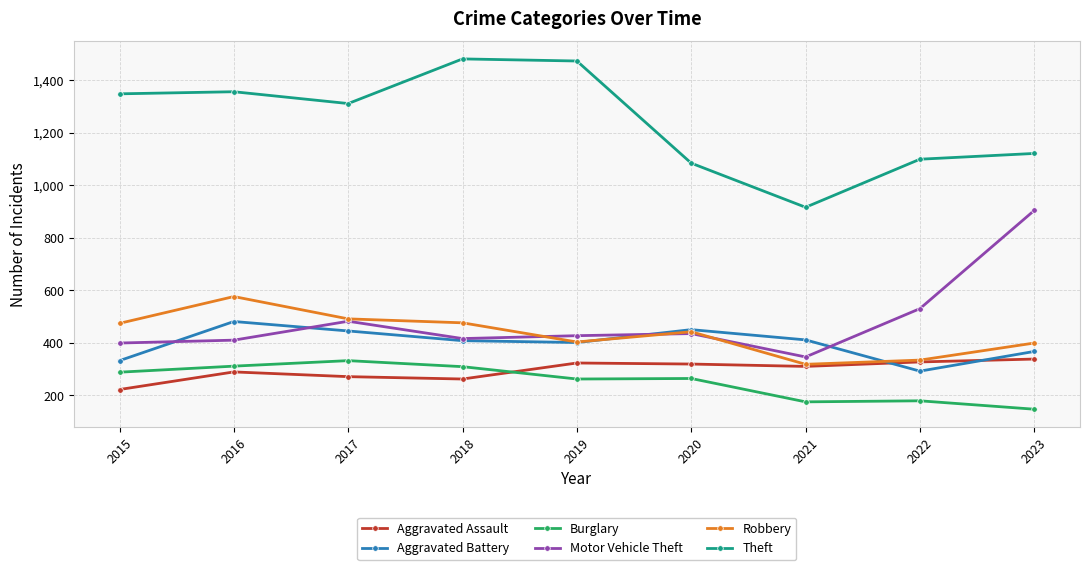

How many lines are shown in the chart?

6